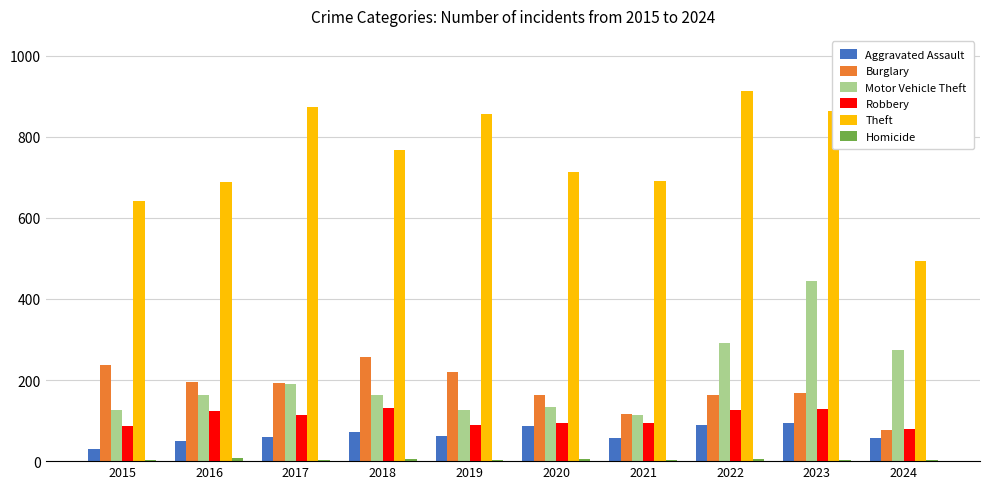

What is the sum of the Aggravated Assault values at 2016 and 2015?

81